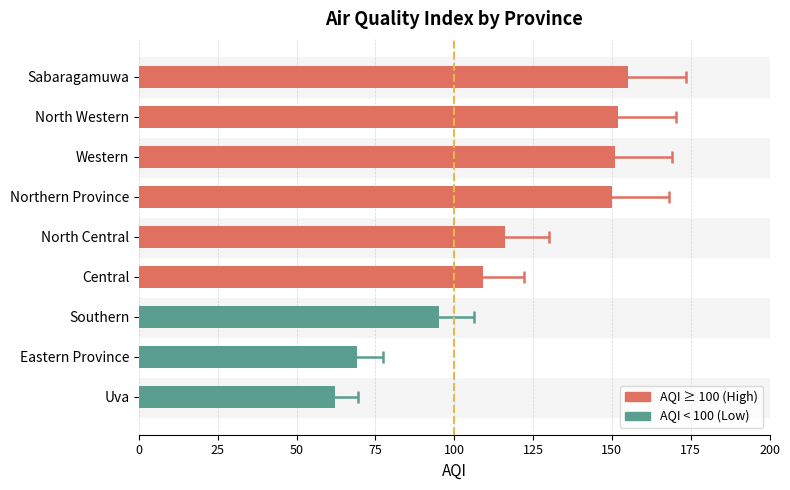

True or false: the data shows 116 at North Central.

True